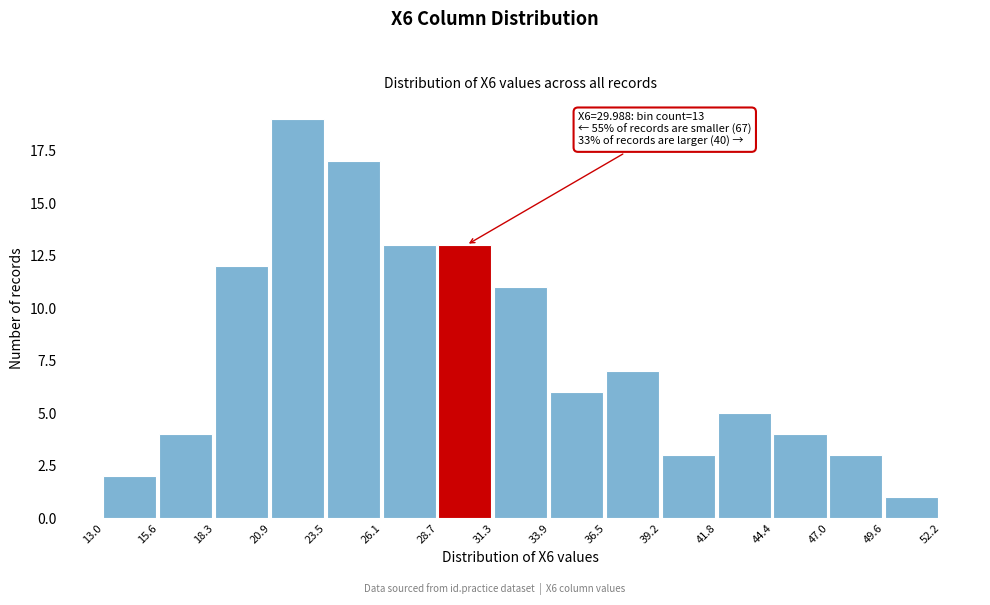

Over which range of the x-axis is the bar tallest?

20.9 to 23.5